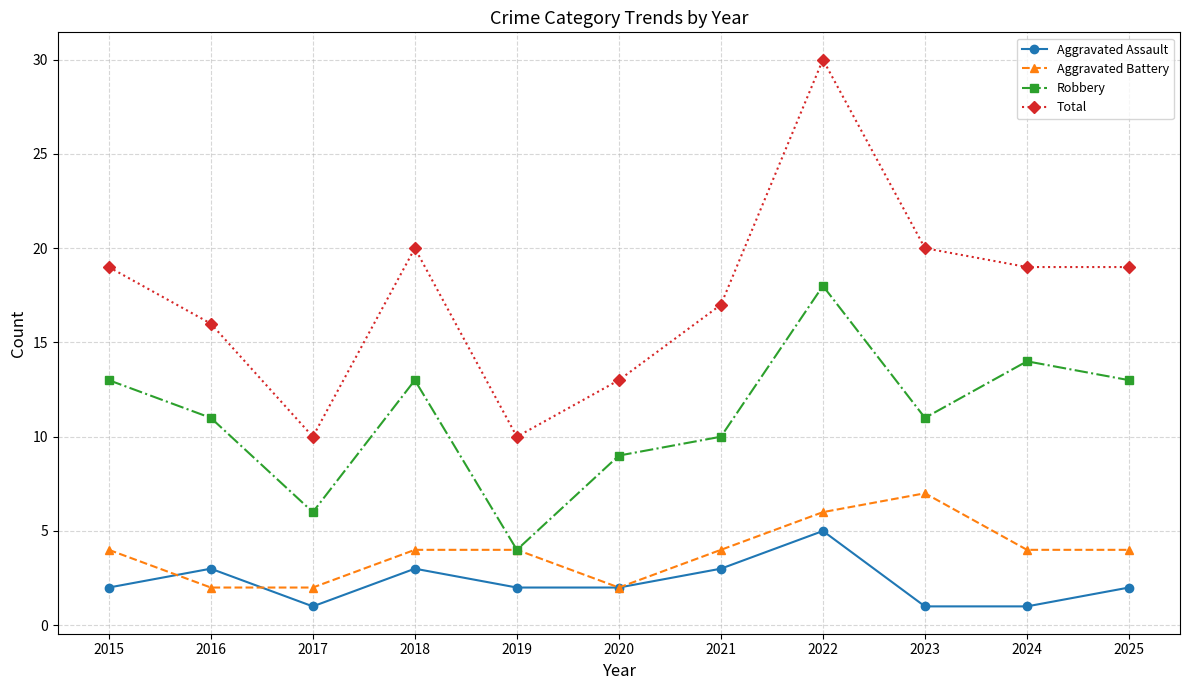

Which series has the widest spread of values?

Total